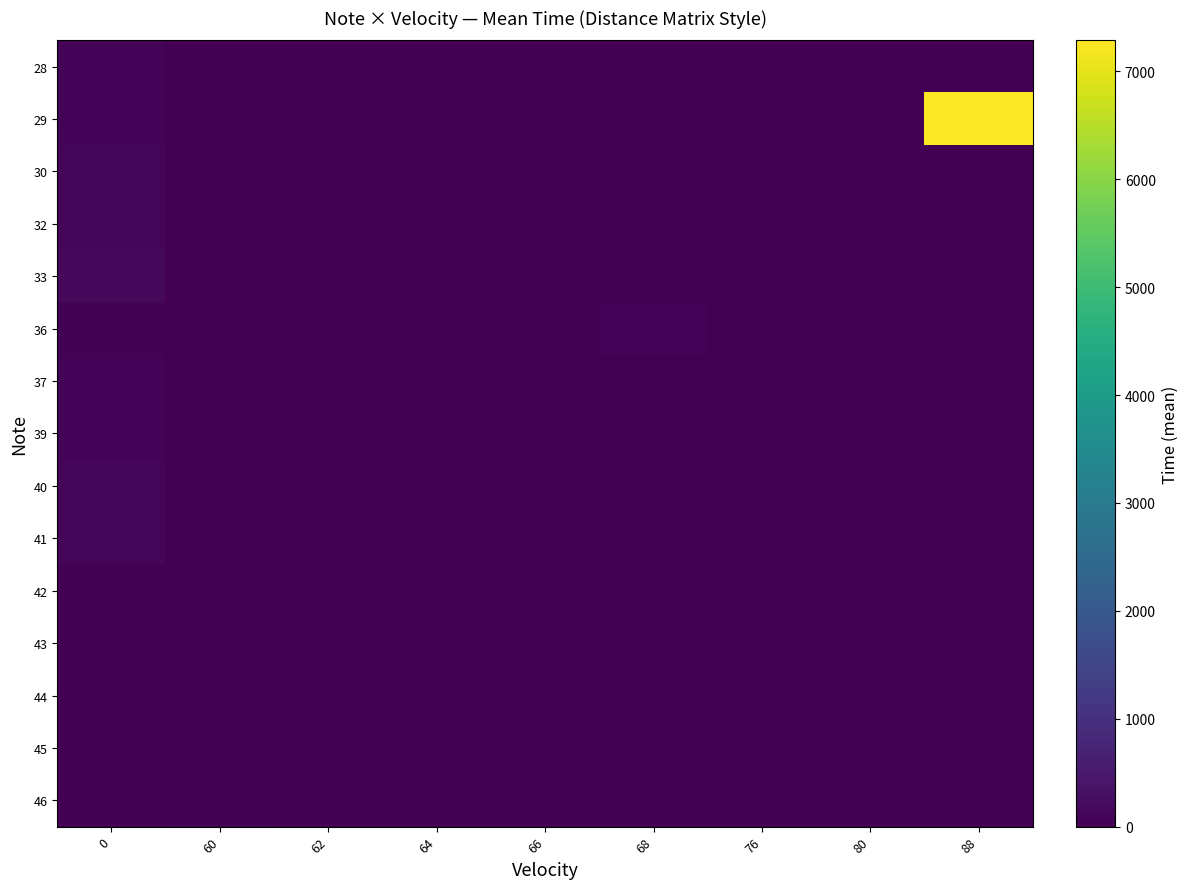

Which label corresponds to the smallest value in the chart?

60